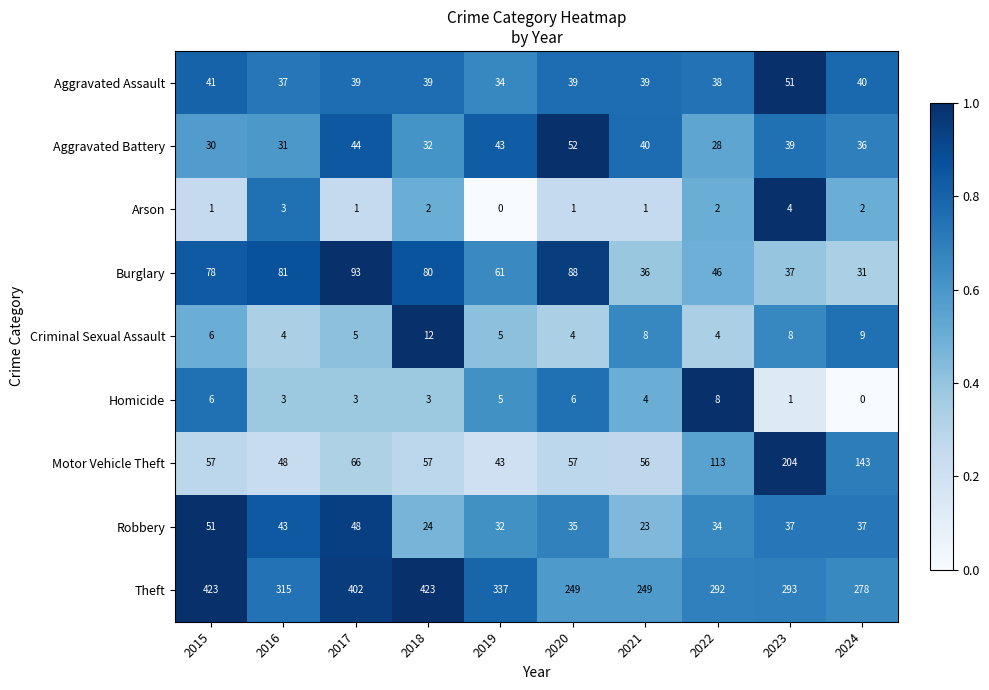

What is the maximum value shown in the chart?

423